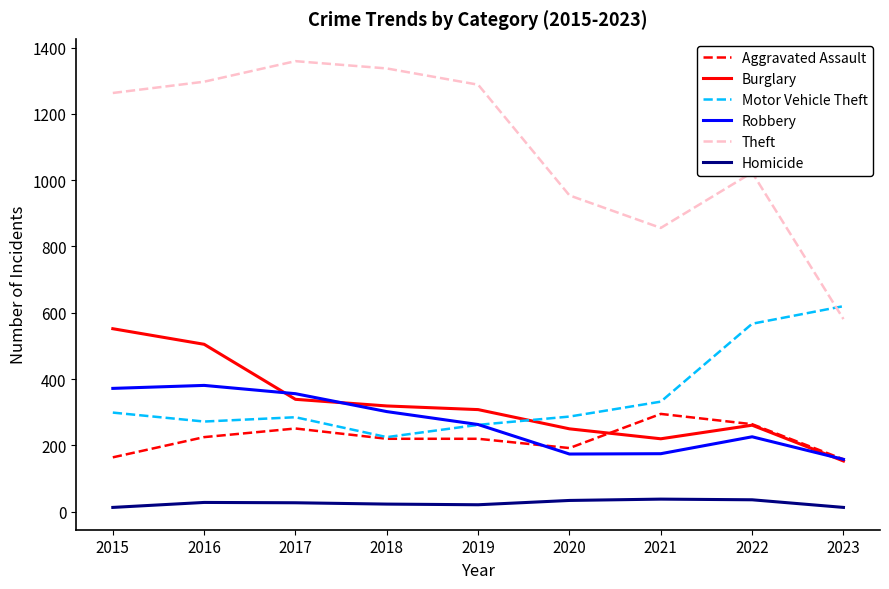

What is the lowest value of the Burglary series?

153